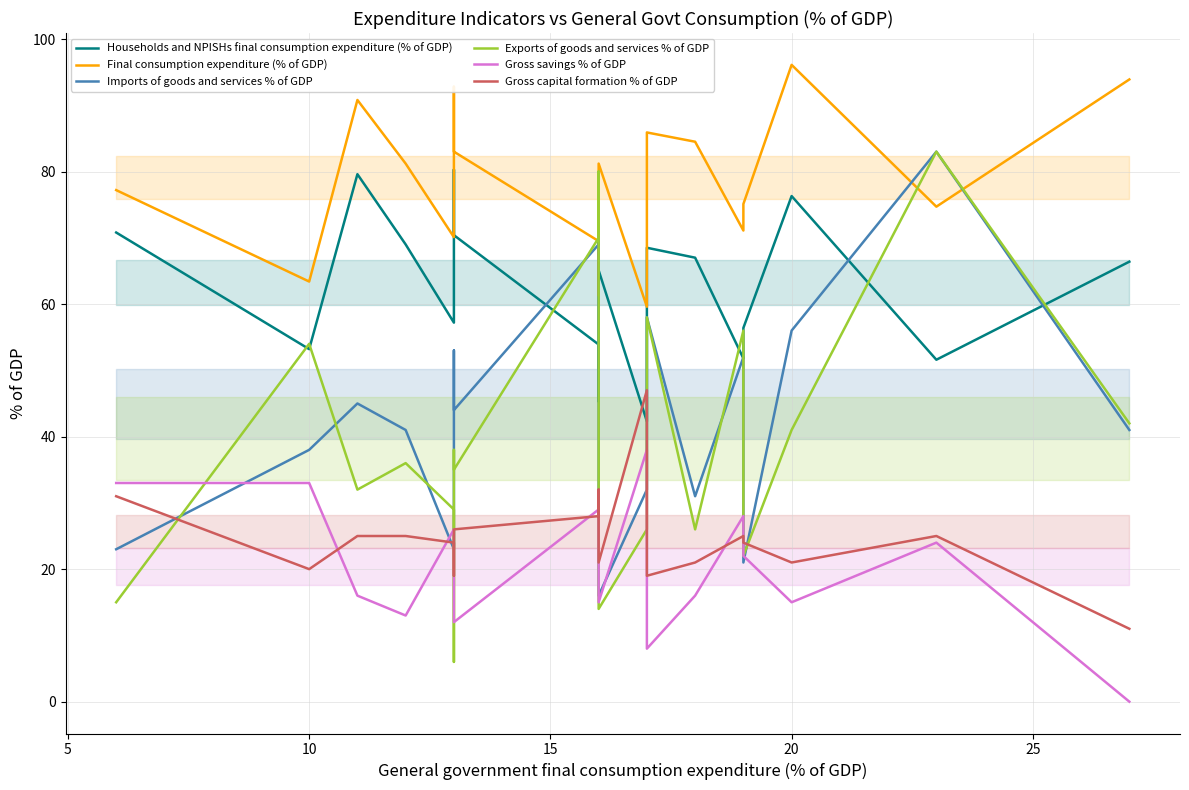

What is the sum of all Final consumption expenditure (% of GDP) values?

1581.7